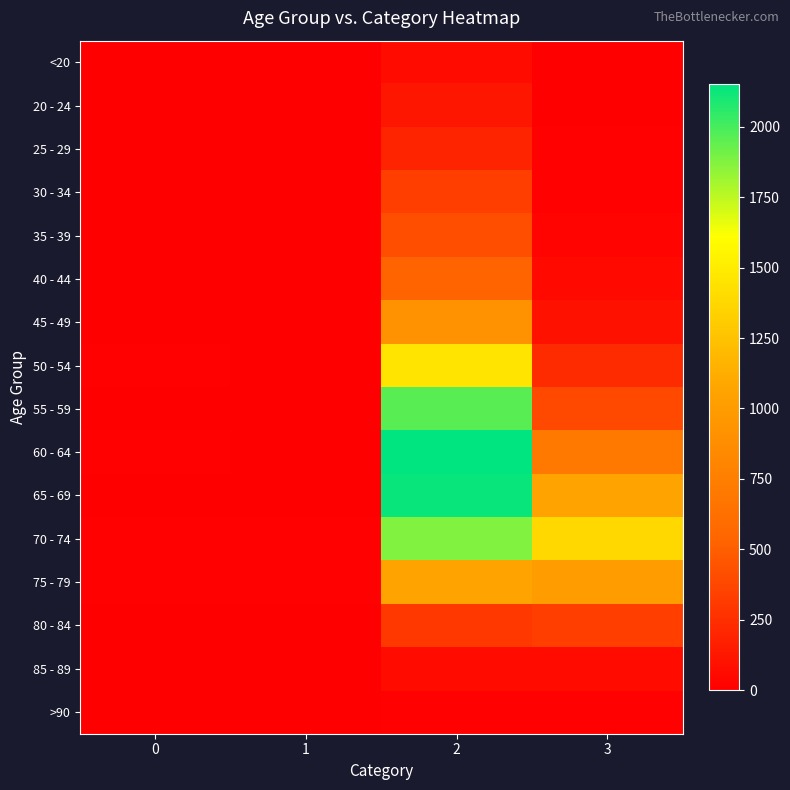

Reading right to left, list all the values displayed in this chart.

<20: 3=7	2=62	1=1	0=0
20 - 24: 3=2	2=121	1=0	0=1
25 - 29: 3=13	2=196	1=0	0=0
30 - 34: 3=14	2=333	1=2	0=0
35 - 39: 3=26	2=420	1=1	0=2
40 - 44: 3=53	2=530	1=1	0=0
45 - 49: 3=97	2=915	1=1	0=2
50 - 54: 3=227	2=1450	1=3	0=9
55 - 59: 3=392	2=1965	1=6	0=8
60 - 64: 3=689	2=2151	1=8	0=11
65 - 69: 3=1057	2=2130	1=6	0=6
70 - 74: 3=1381	2=1882	1=14	0=13
75 - 79: 3=993	2=1053	1=12	0=10
80 - 84: 3=333	2=296	1=4	0=7
85 - 89: 3=64	2=62	1=1	0=3
>90: 3=9	2=15	1=0	0=0